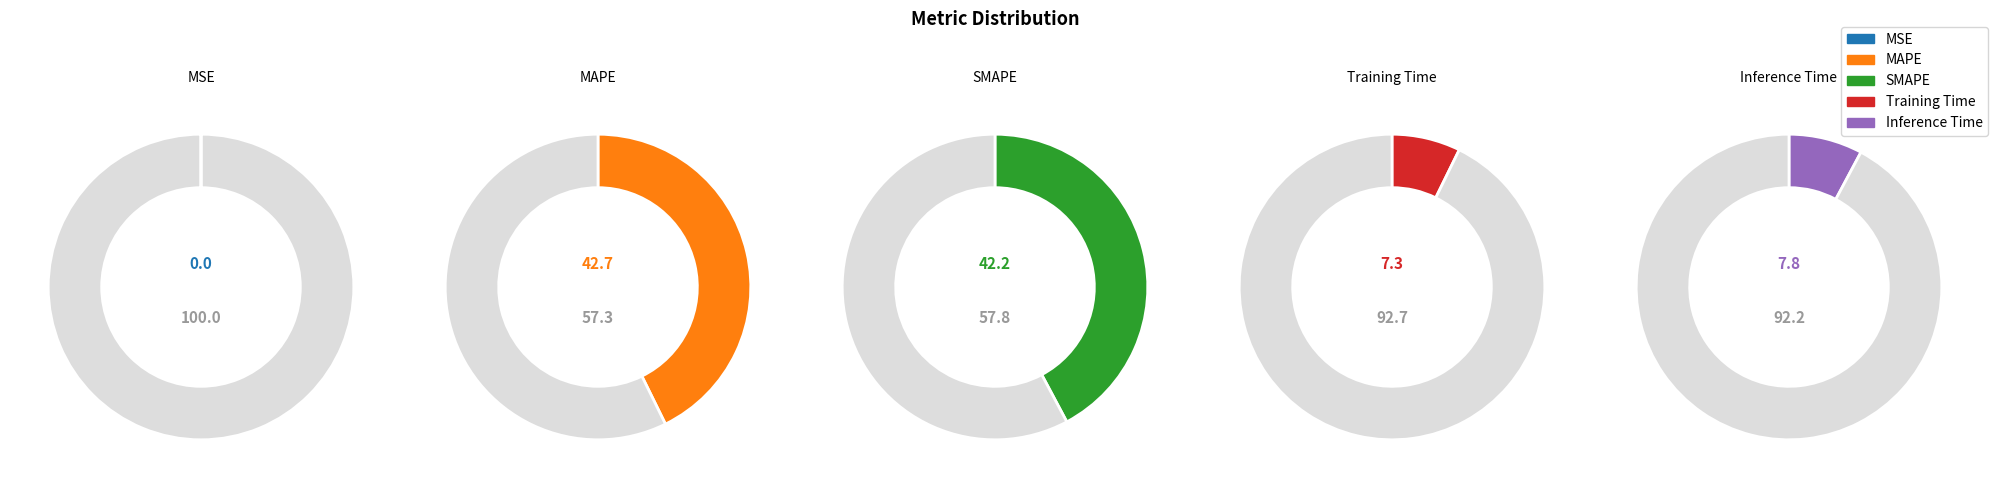

Between Training Time and MAPE, which is larger?

MAPE